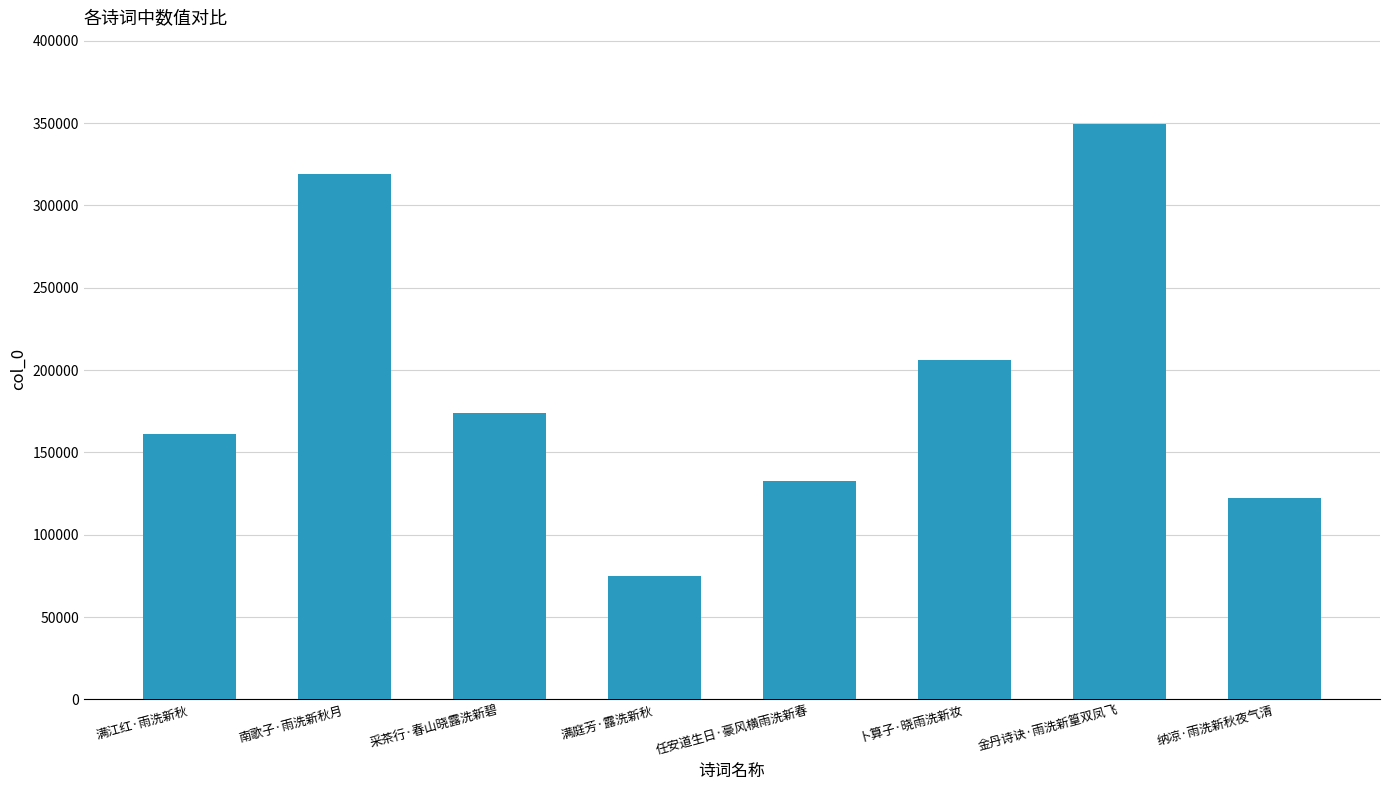

Is it true that the value at 任安道生日·豪风横雨洗新春 is 132499?

True